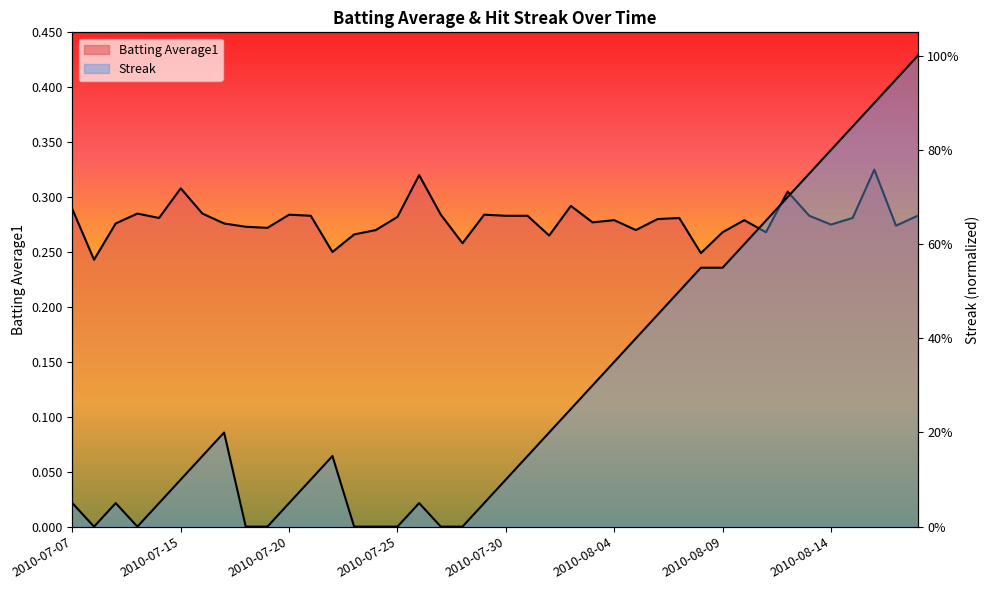

What is the difference between the highest and lowest values at 2010-07-29?

0.2